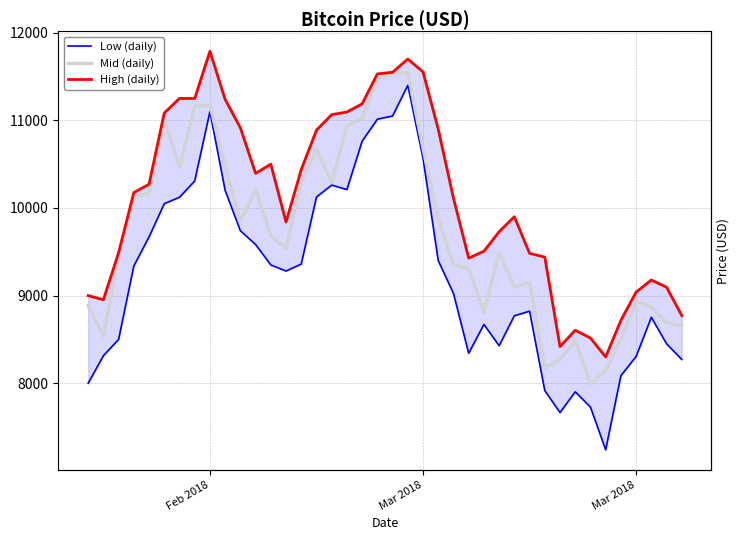

What is the greatest value displayed?

11788.0